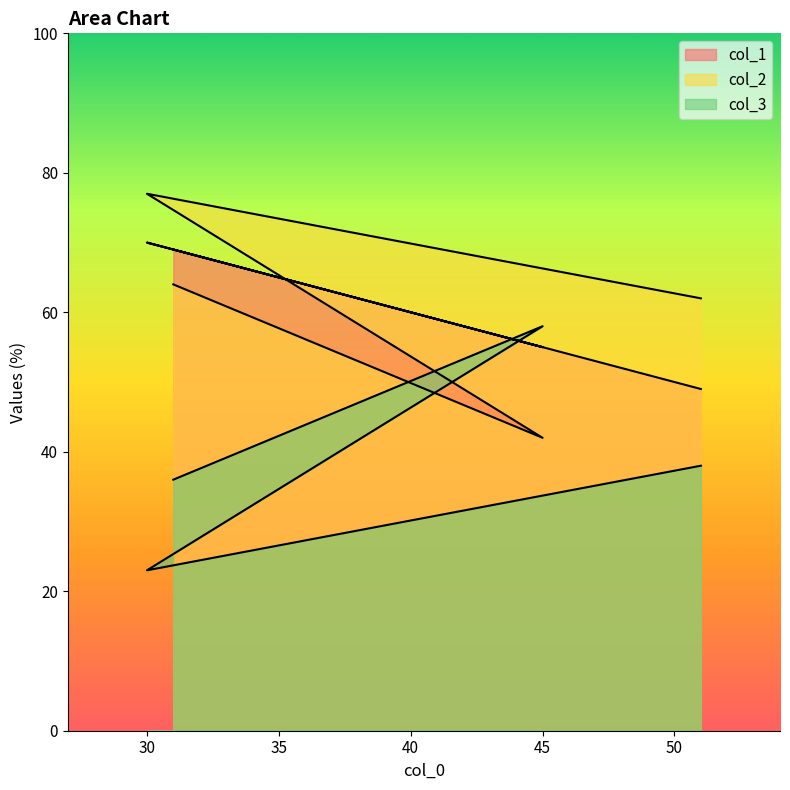

At which category does col_3 reach its first local valley?

30